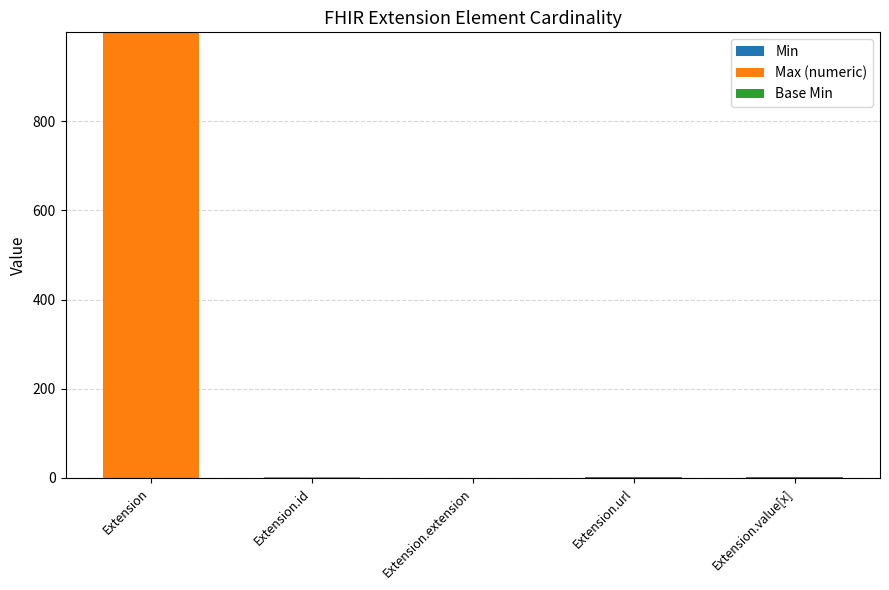

At which category is the sum across all series the highest?

Extension